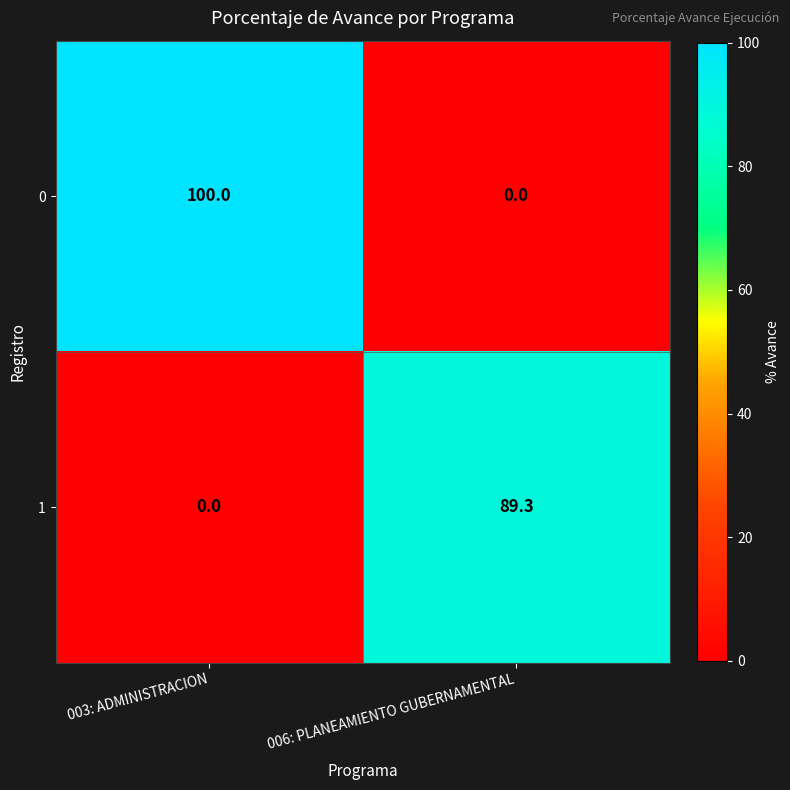

What is the difference between the maximum and minimum values in the 1 series?

89.3